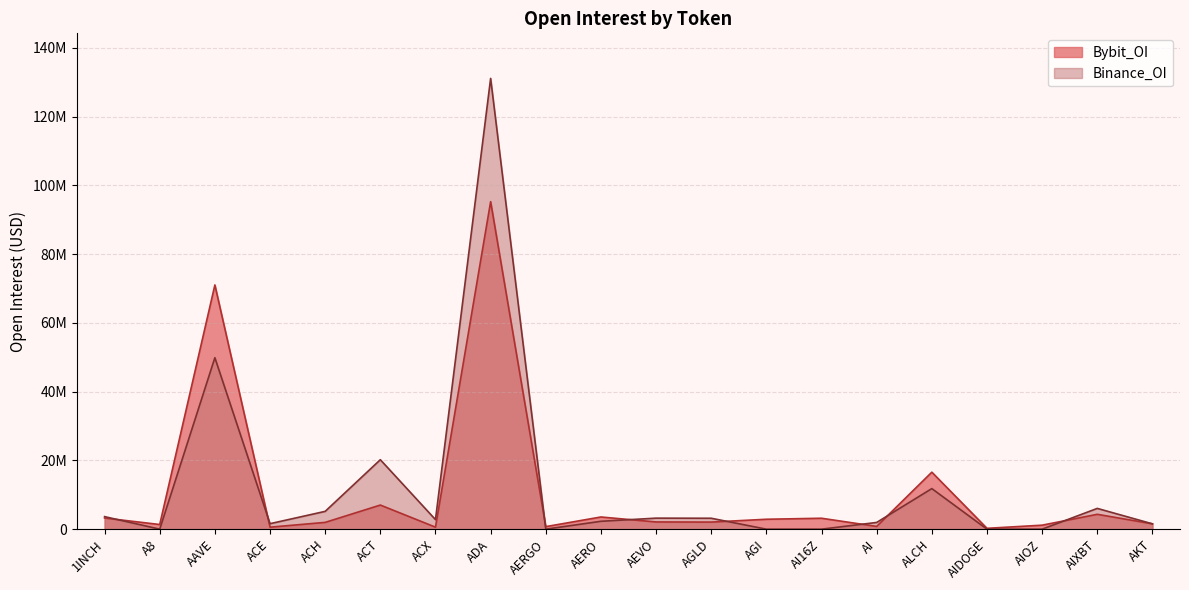

Rank the categories by Bybit_OI value from highest to lowest.

ADA, AAVE, ALCH, ACT, AIXBT, AERO, 1INCH, AI16Z, AGI, AEVO, AGLD, ACH, AKT, A8, AIOZ, AI, AERGO, ACX, ACE, AIDOGE